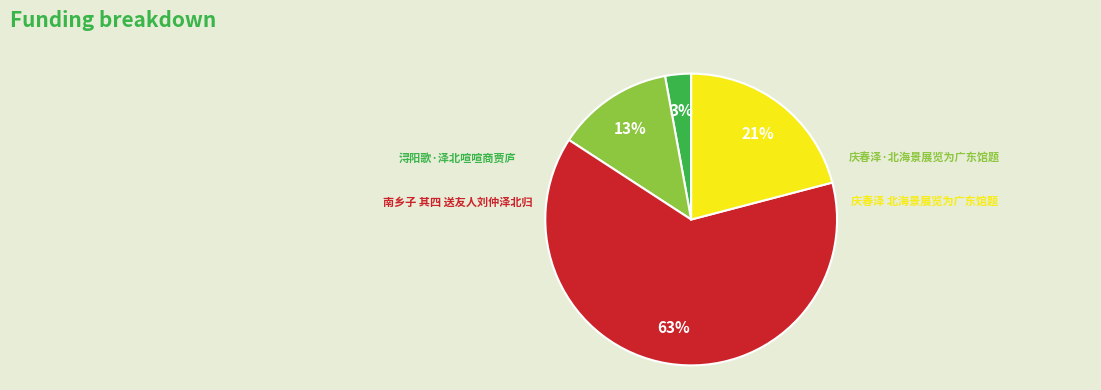

What is the majority slice?

南乡子 其四 送友人刘仲泽北归